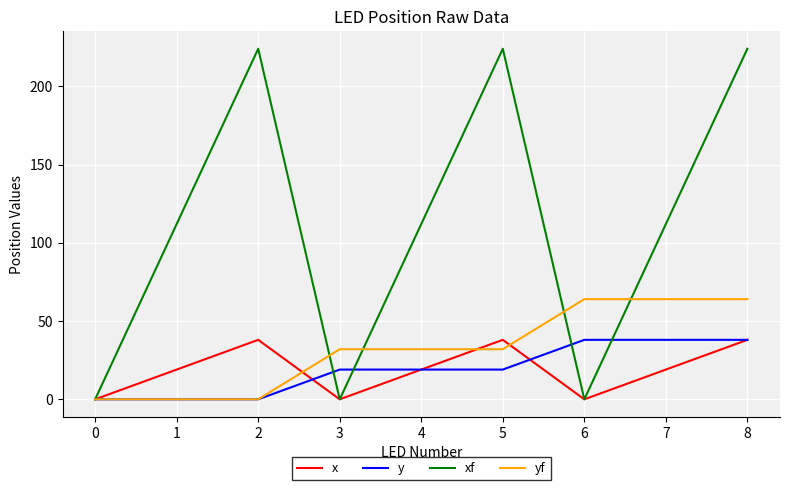

The xf series shows 116 at 0. True or false?

False